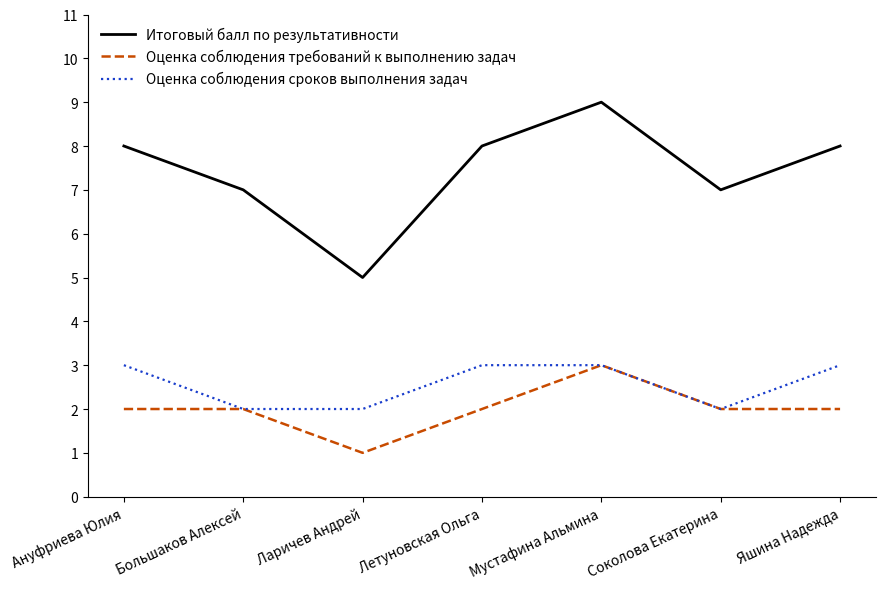

What is the maximum value shown in the chart?

9